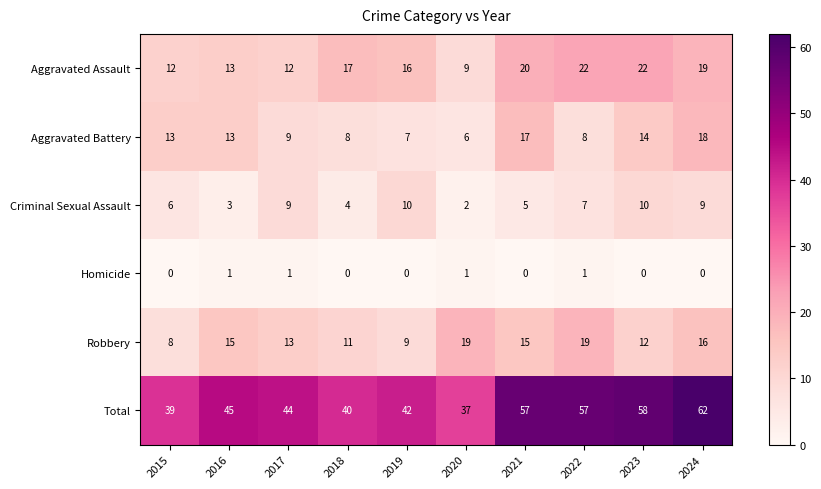

Which category has the lowest value in the Total series?

2020